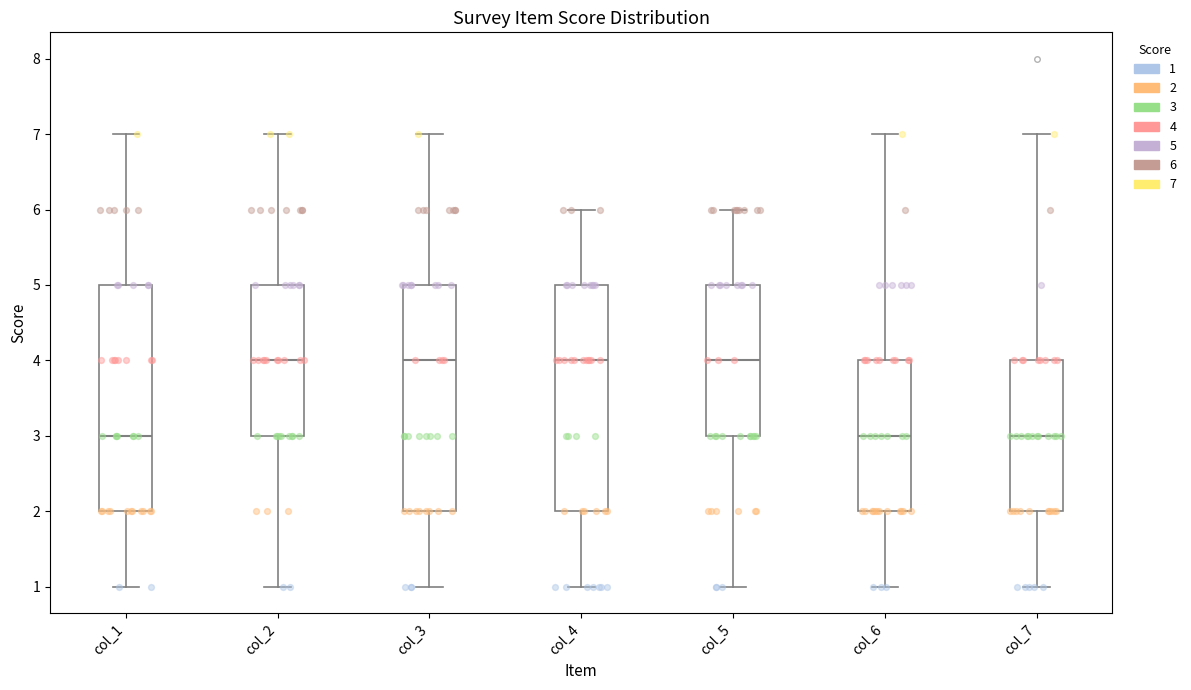

Reading left to right, transcribe this box plot: for each box, give where its median line is, the range the box spans, and where its two whiskers end, as read against the y-axis. The values are not printed on the chart, so give them approximately, as read against the axis.

col_1: median 3, box 2 to 5, whiskers 1 to 7
col_2: median 4, box 3 to 5, whiskers 1 to 7
col_3: median 4, box 2 to 5, whiskers 1 to 7
col_4: median 4, box 2 to 5, whiskers 1 to 6
col_5: median 4, box 3 to 5, whiskers 1 to 6
col_6: median 3, box 2 to 4, whiskers 1 to 7
col_7: median 3, box 2 to 4, whiskers 1 to 7